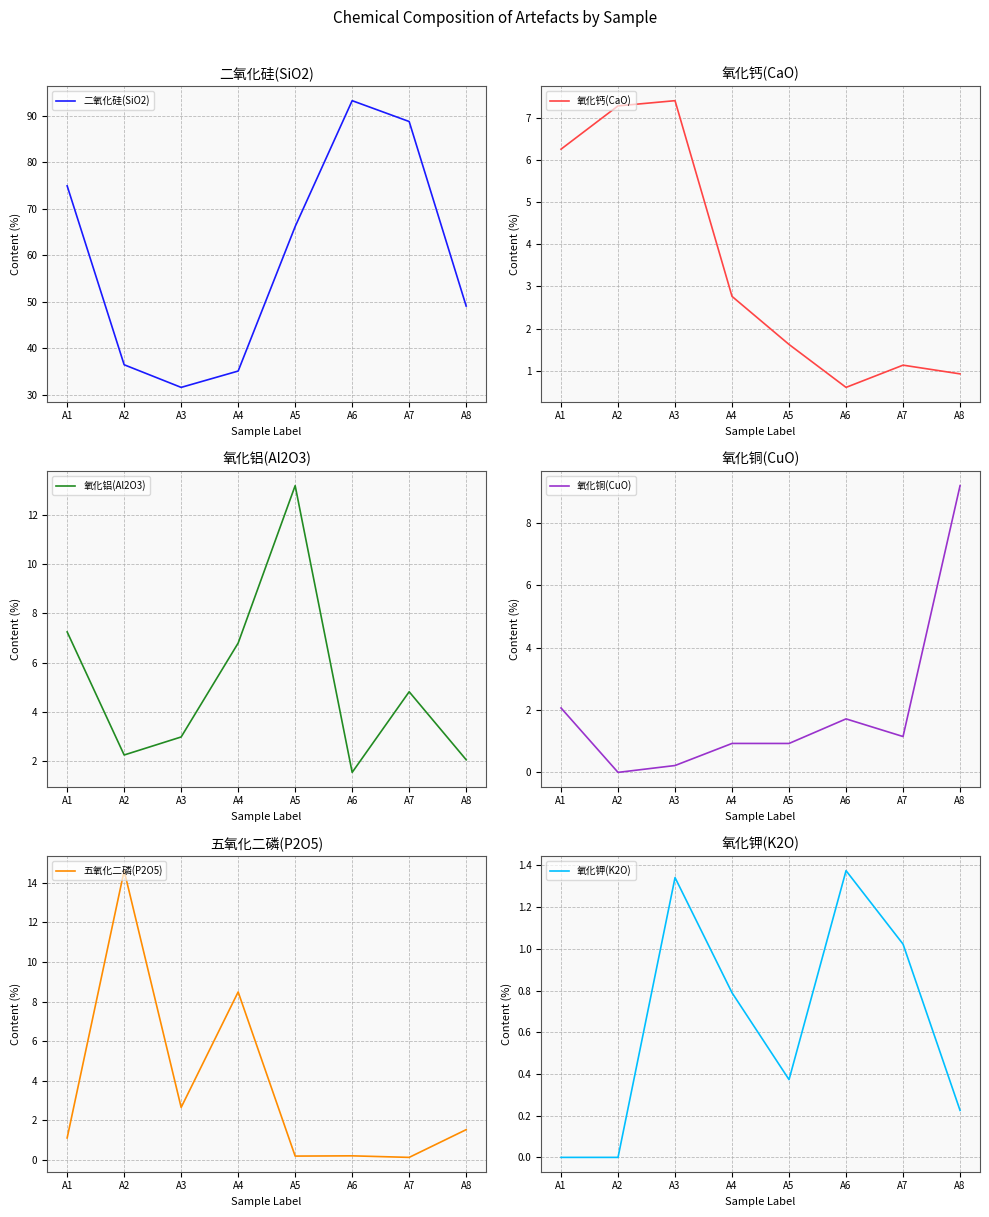

List the series in order of their peak value, highest first.

二氧化硅(SiO2), 五氧化二磷(P2O5), 氧化铝(Al2O3), 氧化铜(CuO), 氧化钙(CaO), 氧化钾(K2O)